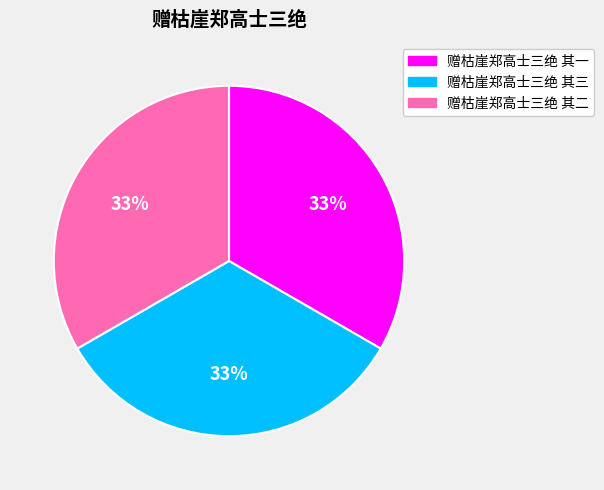

How many segments does this pie chart have?

3